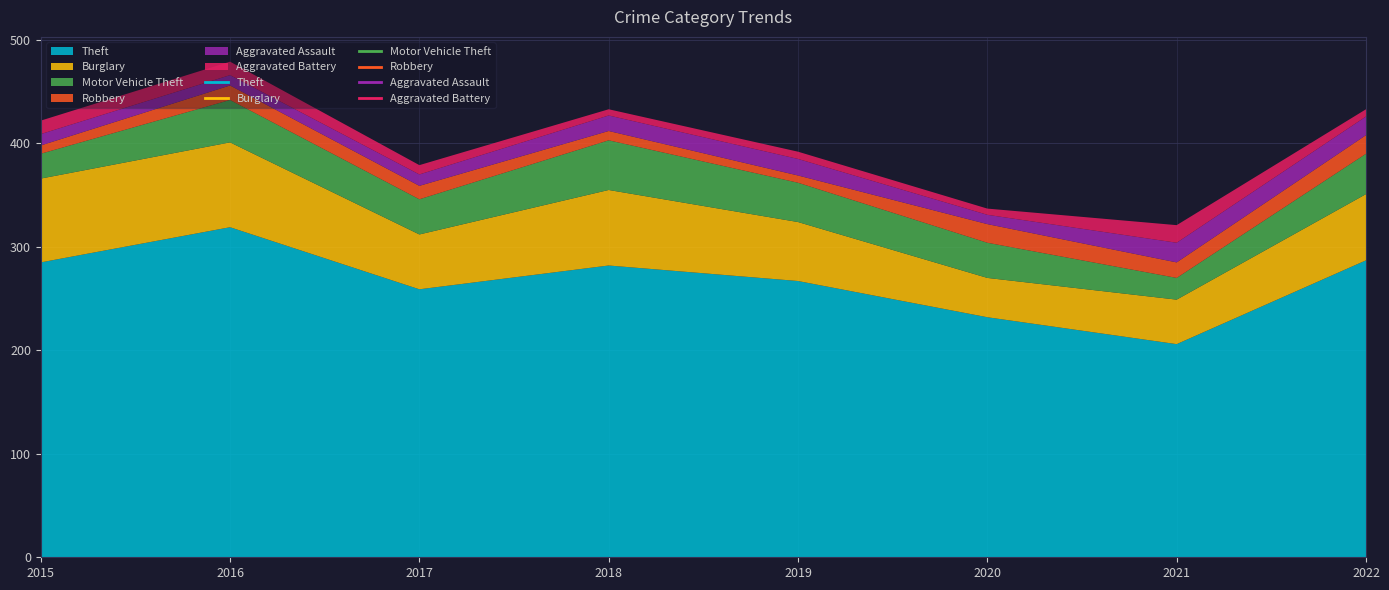

What is the difference between the maximum and minimum values in the Aggravated Battery series?

11